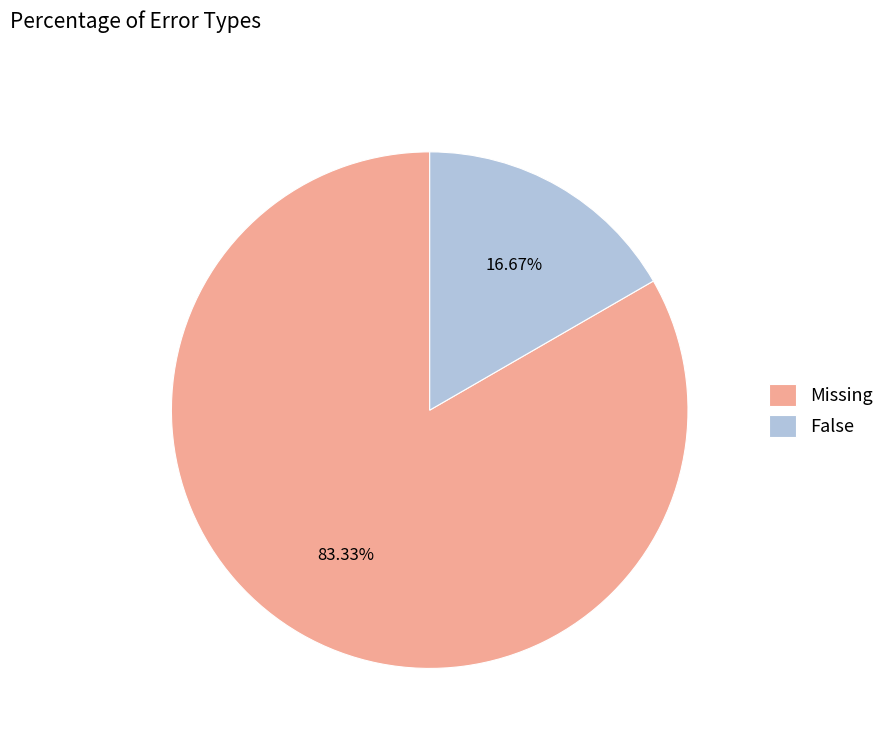

The Missing slice represents 70% of the pie. True or false?

False